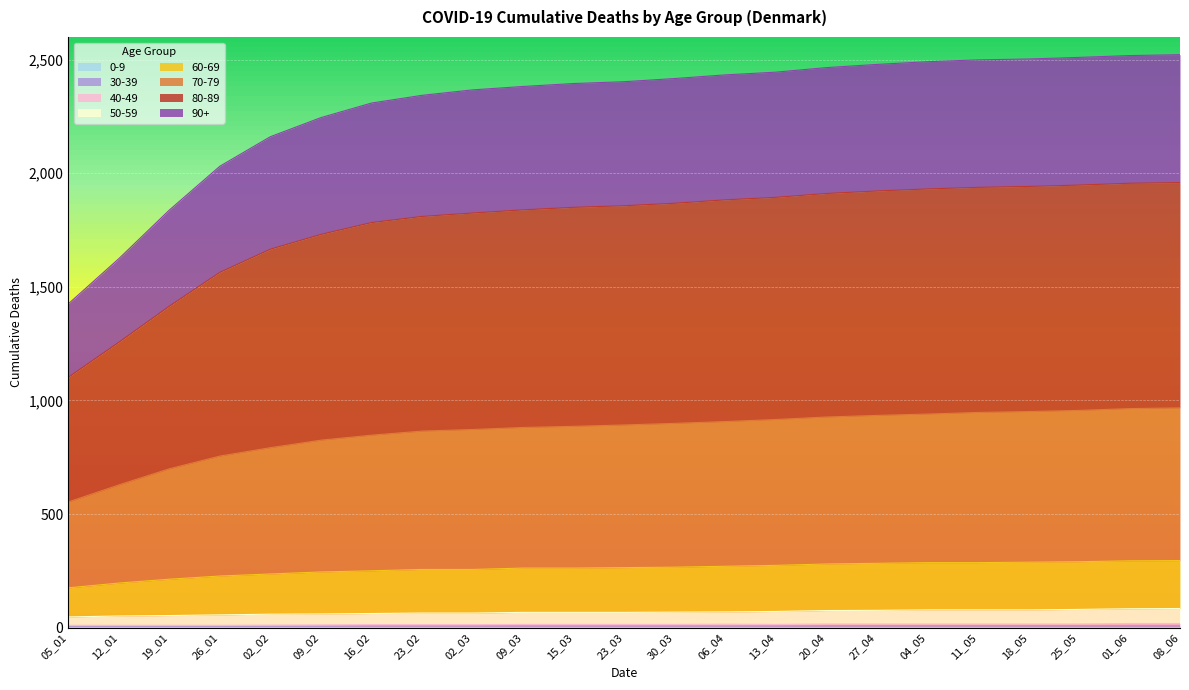

True or false: 70-79 has more than 1 points higher than both neighbors.

False